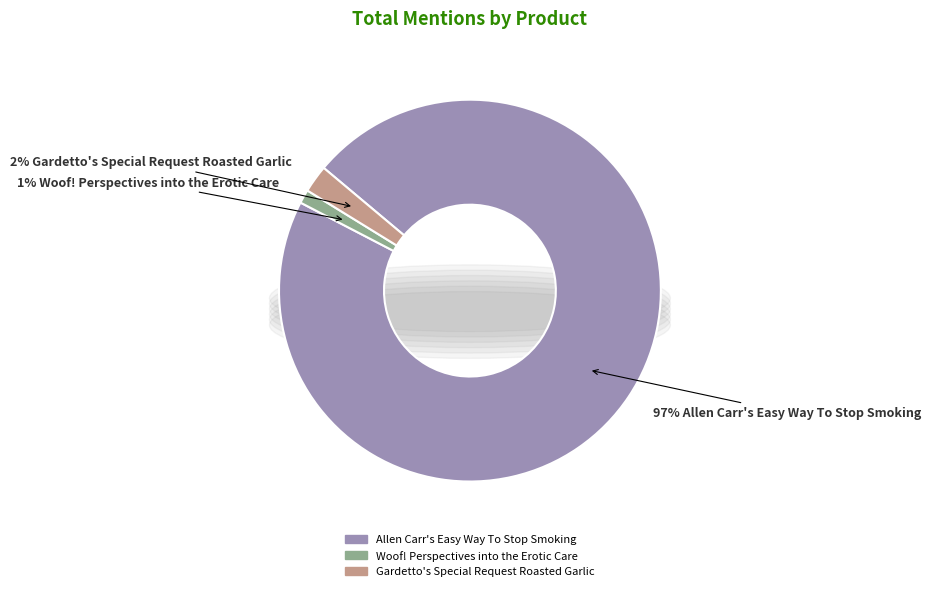

To the nearest percent, what portion does Woof! Perspectives into the Erotic Care represent?

1%